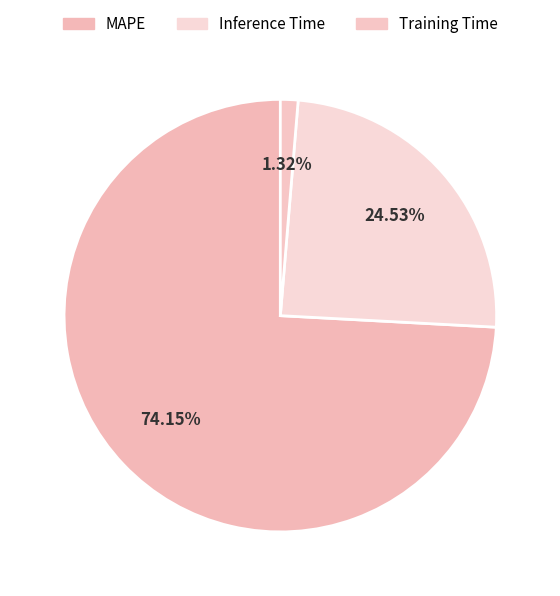

Does Training Time represent more than half of the total?

No